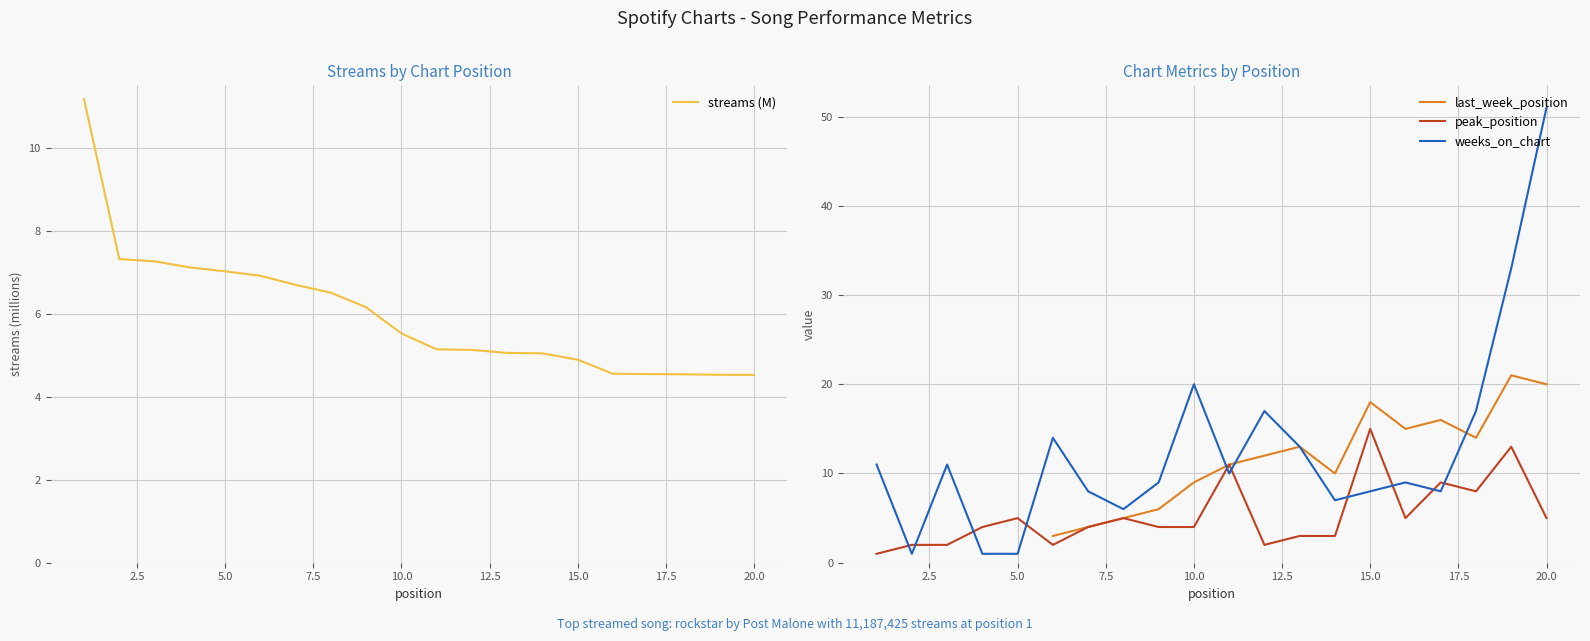

True or false: streams (M) has more than 2 interior local peaks.

False